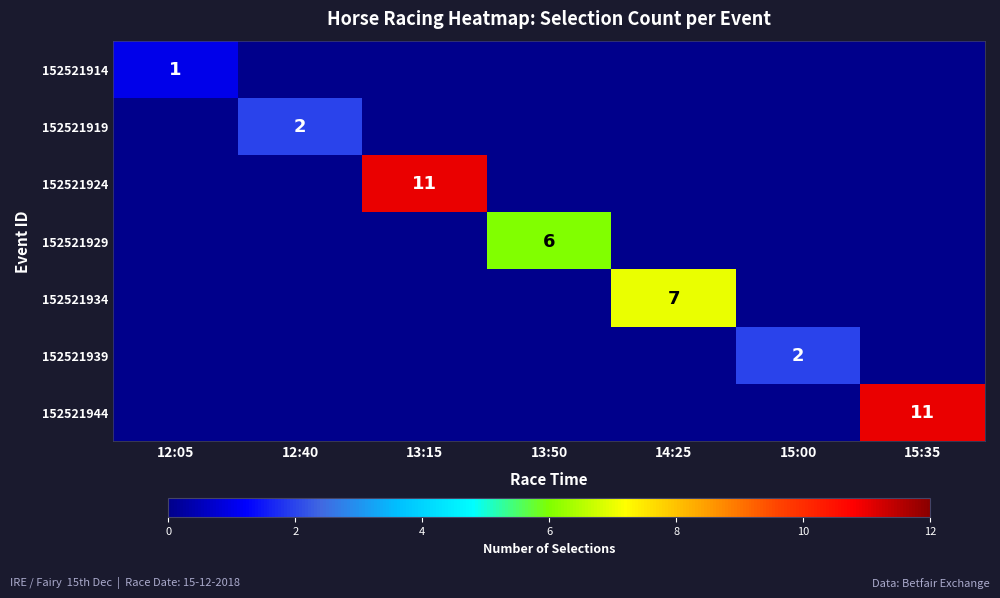

The value of 152521929 at 15:35 is 0. True or false?

True